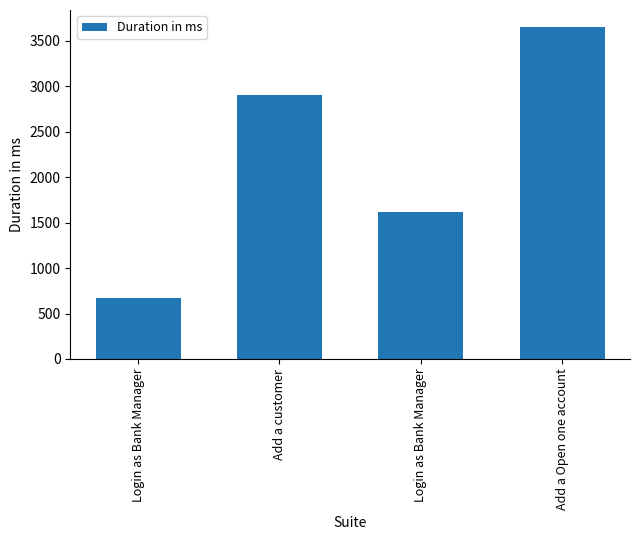

What is the greatest value displayed?

3657